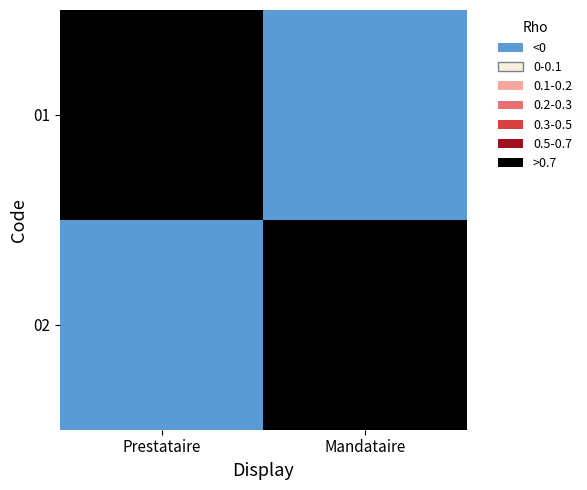

At how many categories does at least one series exceed 0?

2